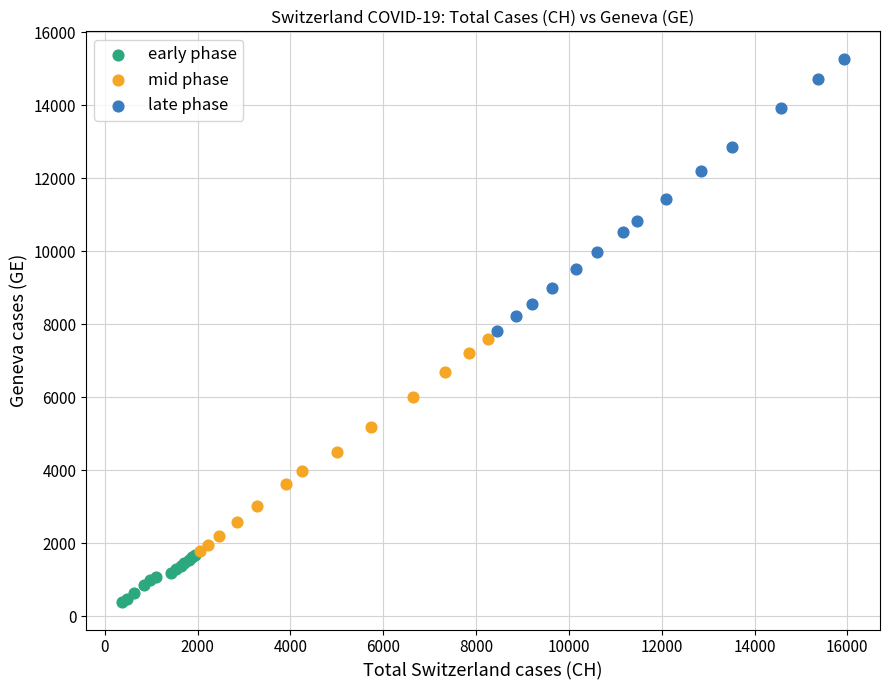

What are all the series names shown in the legend?

early phase, mid phase, late phase